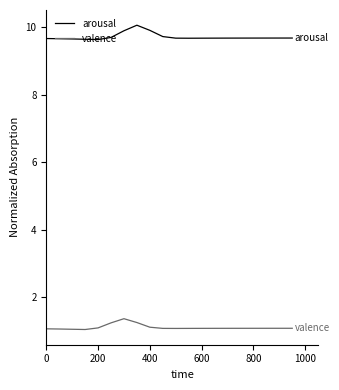

What is the maximum value for valence?

1.4